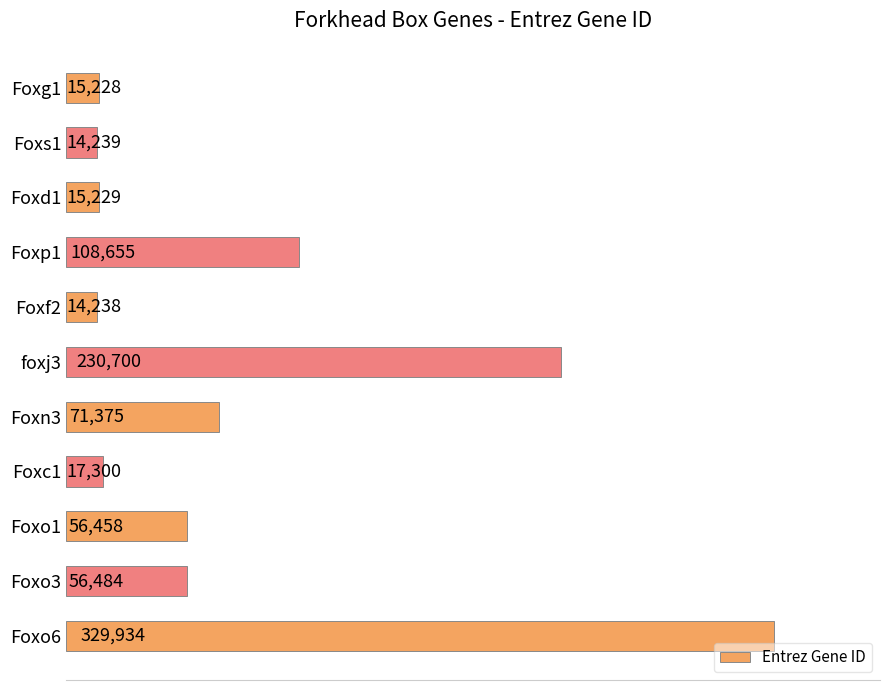

What is the label of the 2nd bar from the bottom?

Foxo3